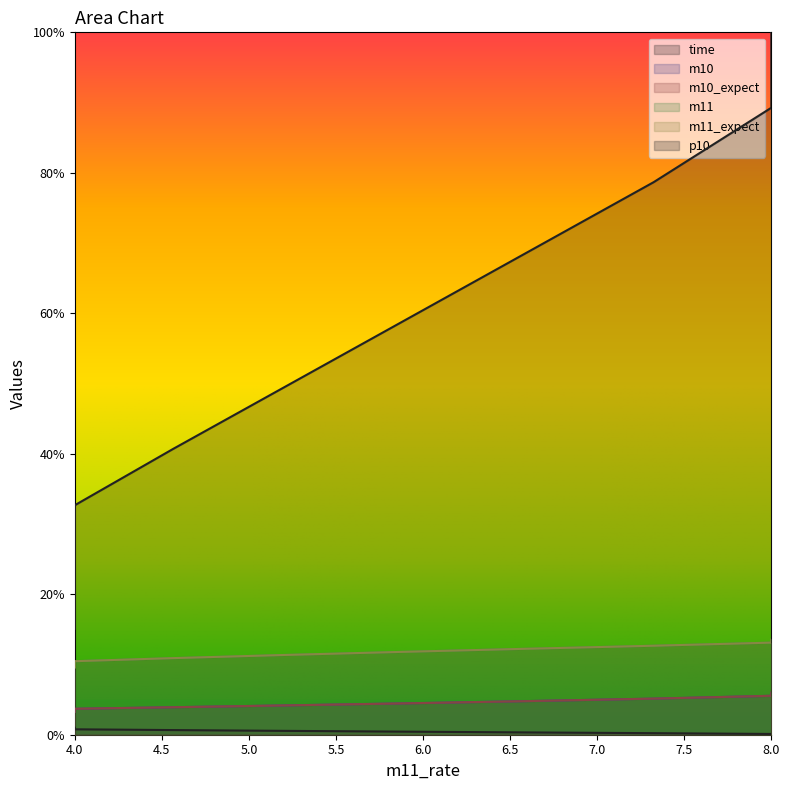

At how many categories does at least one series exceed 0?

10